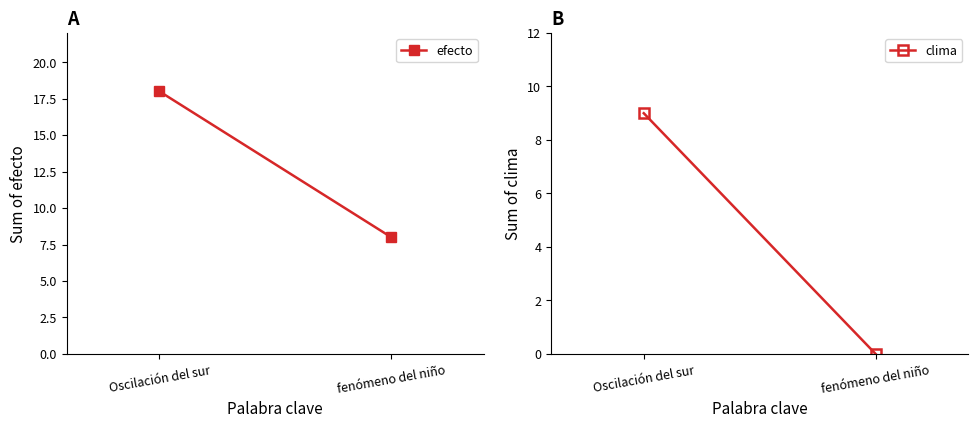

Where is efecto nearest to the value 13?

Oscilación del sur